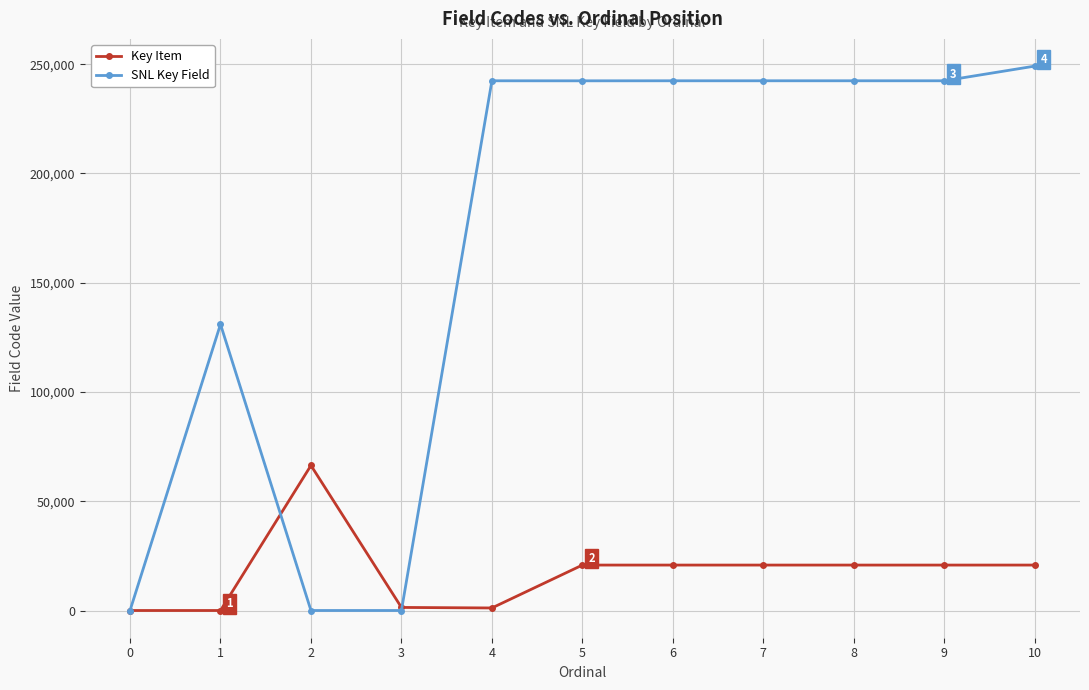

What is the average value of the Key Item series?

17609